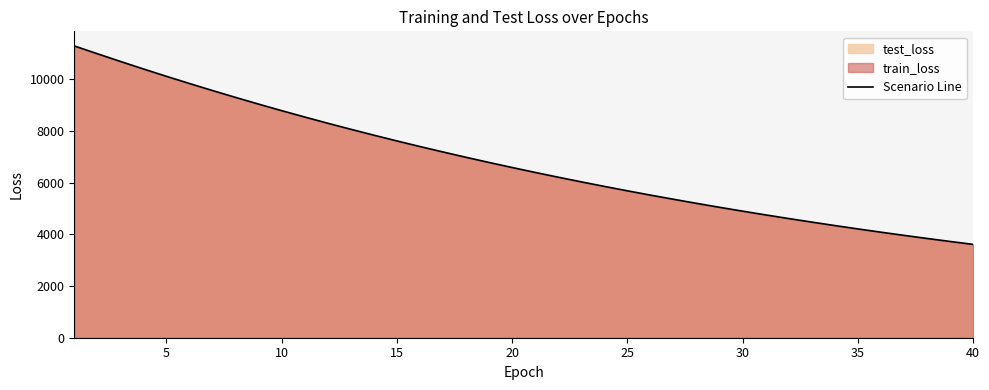

True or false: there are more than 0 points higher than both neighbors.

False